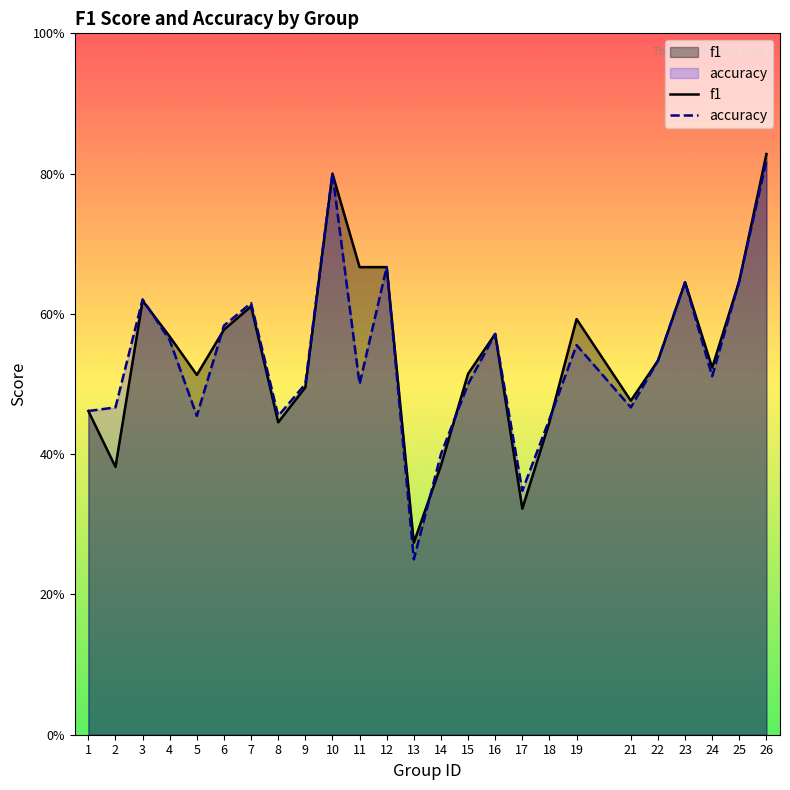

Which has a higher value, 19 or 10?

10